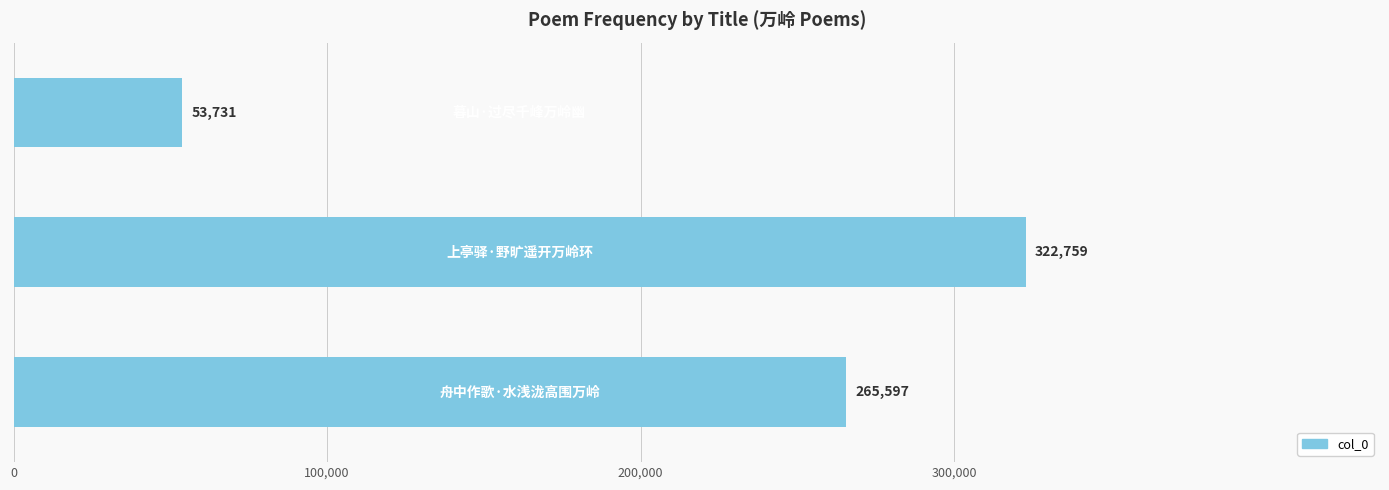

What is the average value?

214029